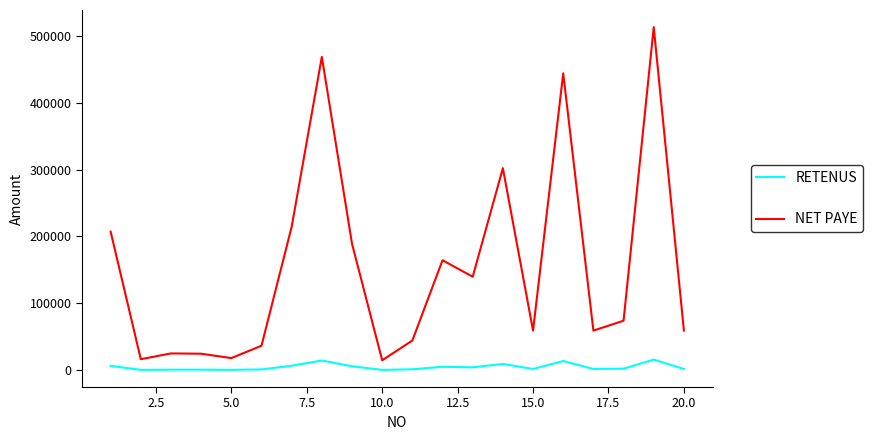

Which series has the largest total across all categories?

NET PAYE